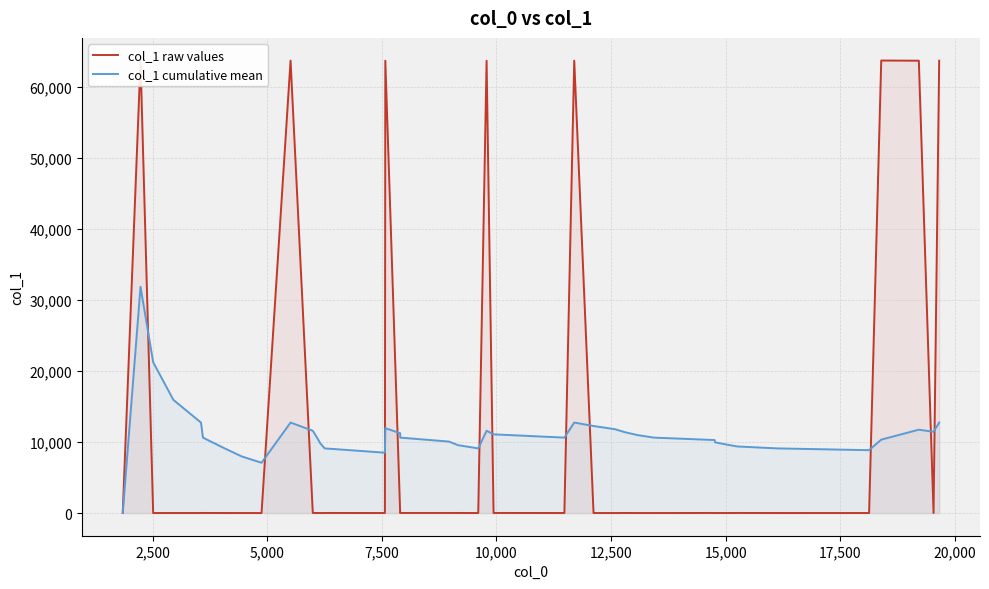

What is the greatest value displayed?

63711.0